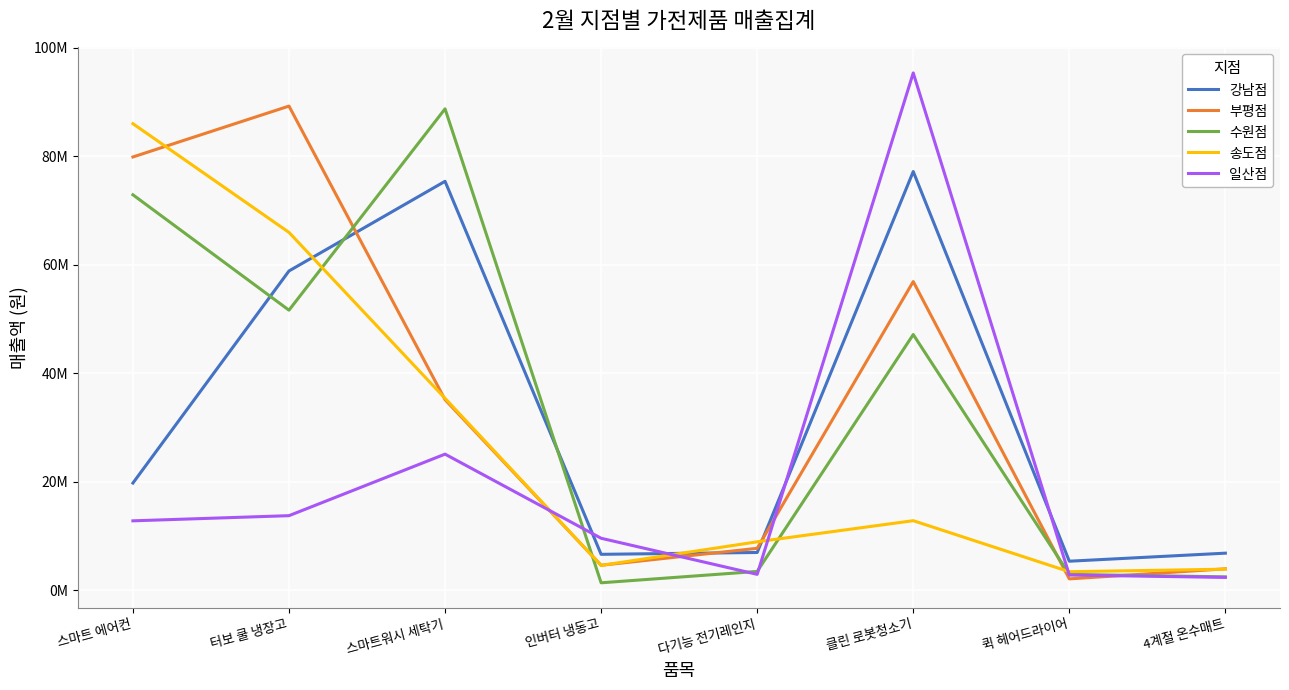

What is the sum of the 부평점 values at 4계절 온수매트 and 스마트 에어컨?

83849400